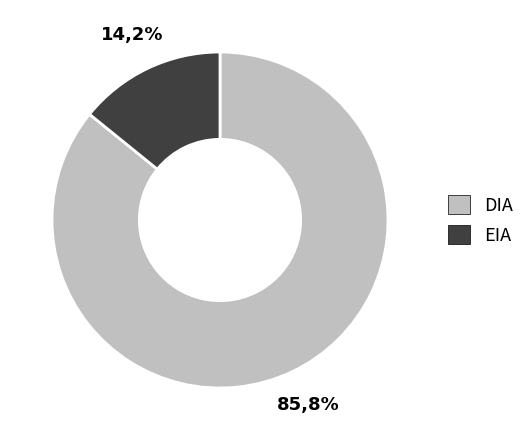

Do EIA and DIA together represent more than half of the pie?

Yes